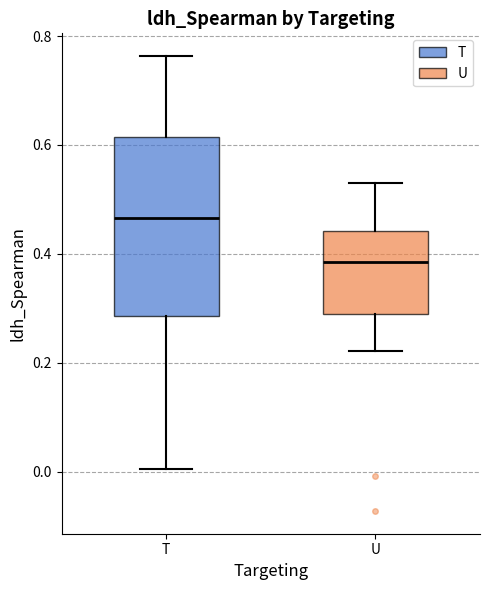

Reading left to right, transcribe this box plot: for each box, give where its median line is, the range the box spans, and where its two whiskers end, as read against the y-axis. The values are not printed on the chart, so give them approximately, as read against the axis.

T: median 0.46, box 0.28 to 0.62, whiskers 0.00 to 0.76
U: median 0.38, box 0.28 to 0.44, whiskers 0.22 to 0.54